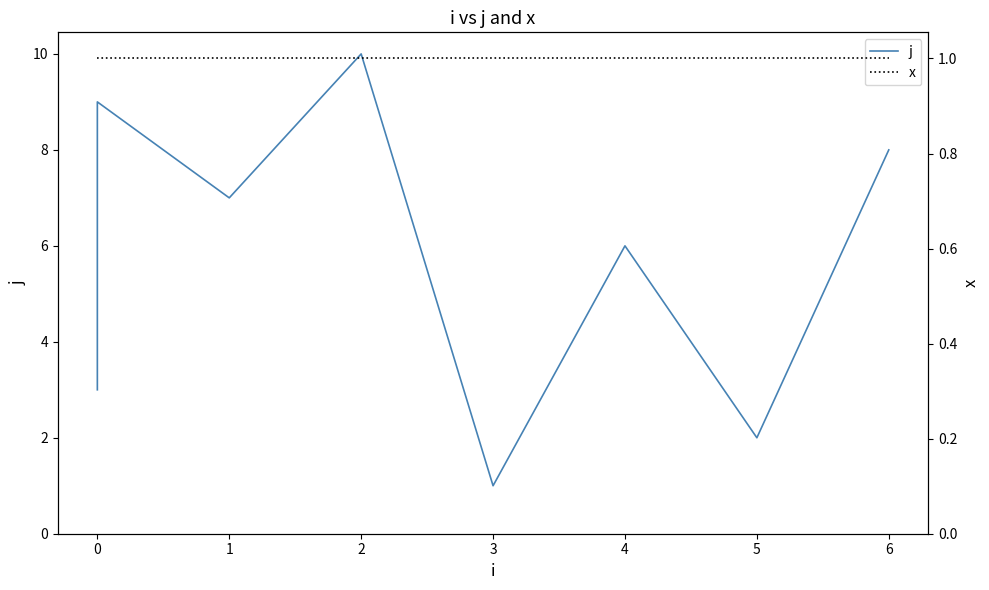

Is it true that j equals 12 at 1?

False